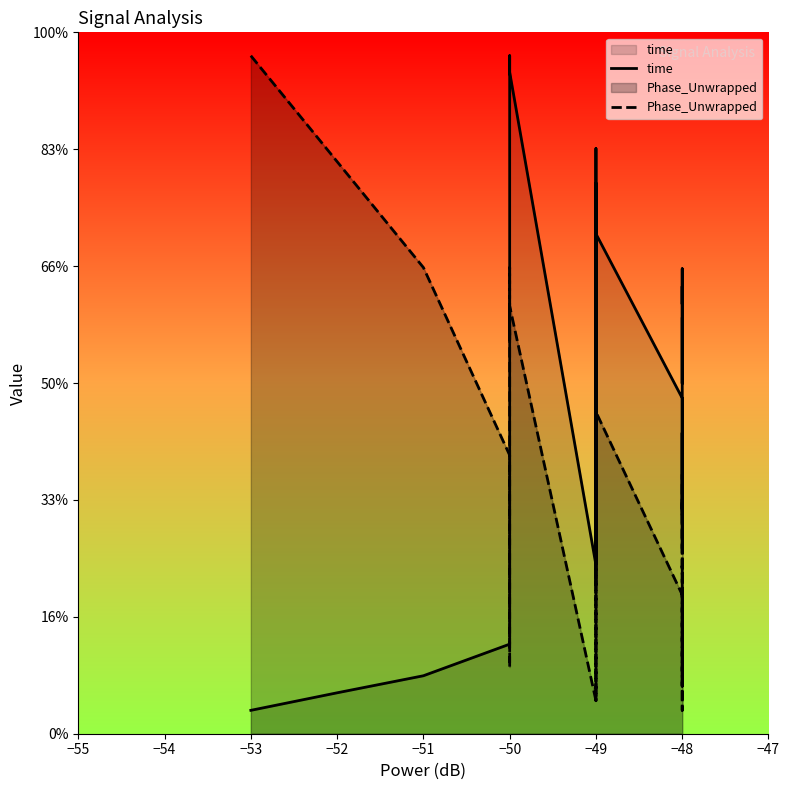

Between 30 and 23, which is larger?

23